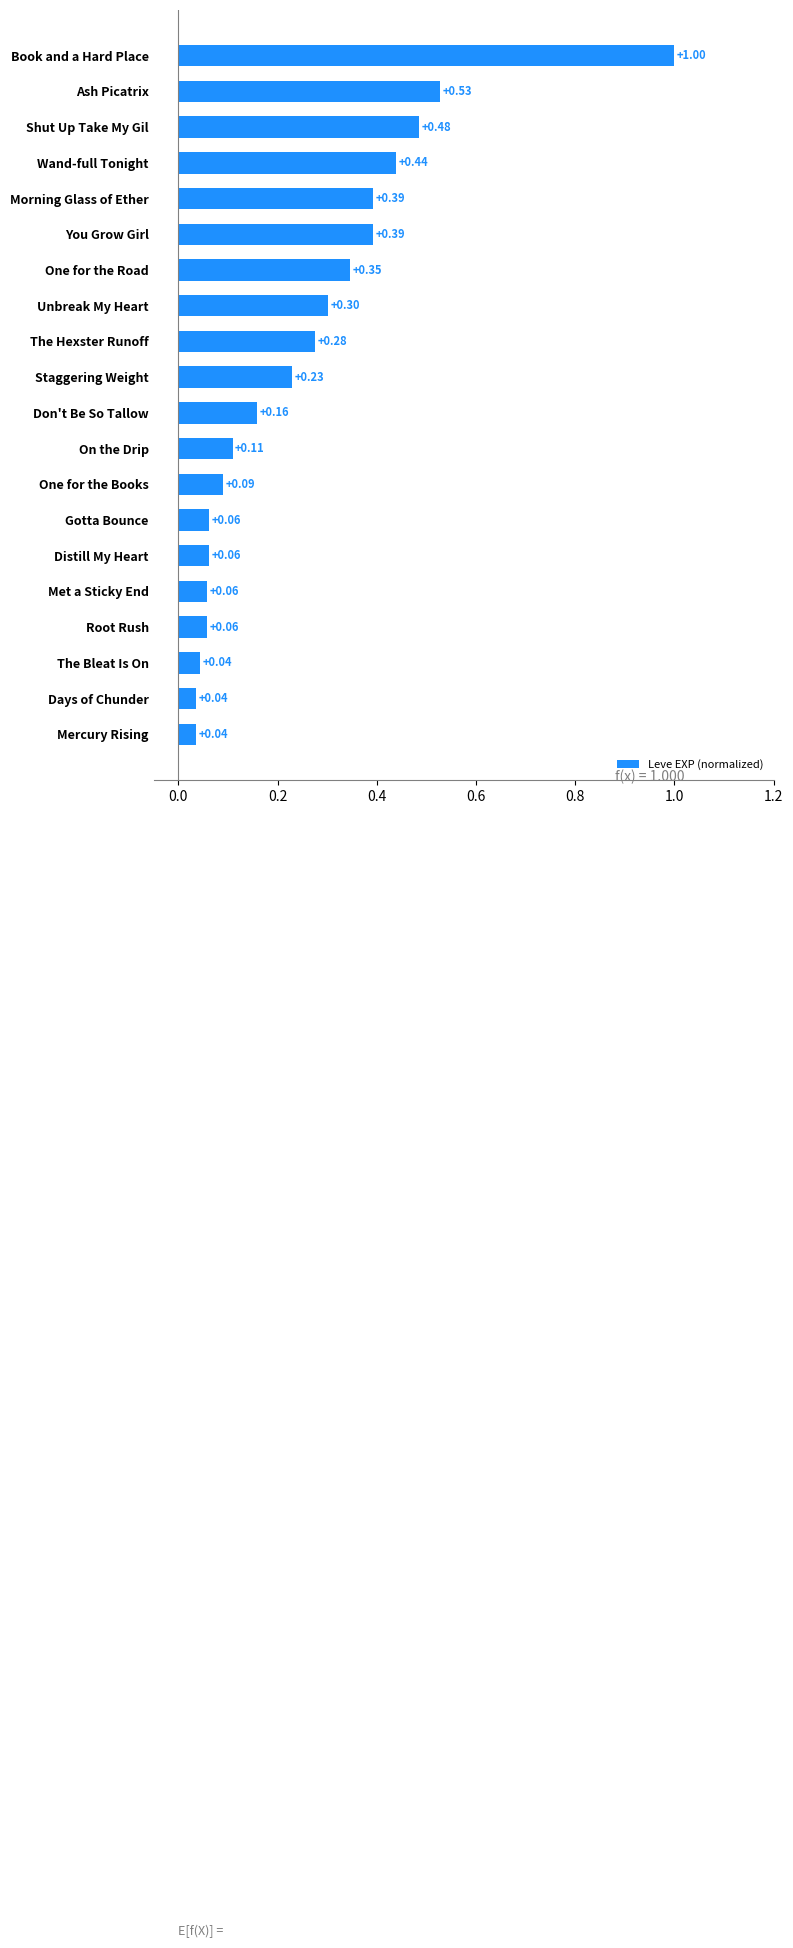

What is the change in value from Ash Picatrix to Met a Sticky End?

-0.5